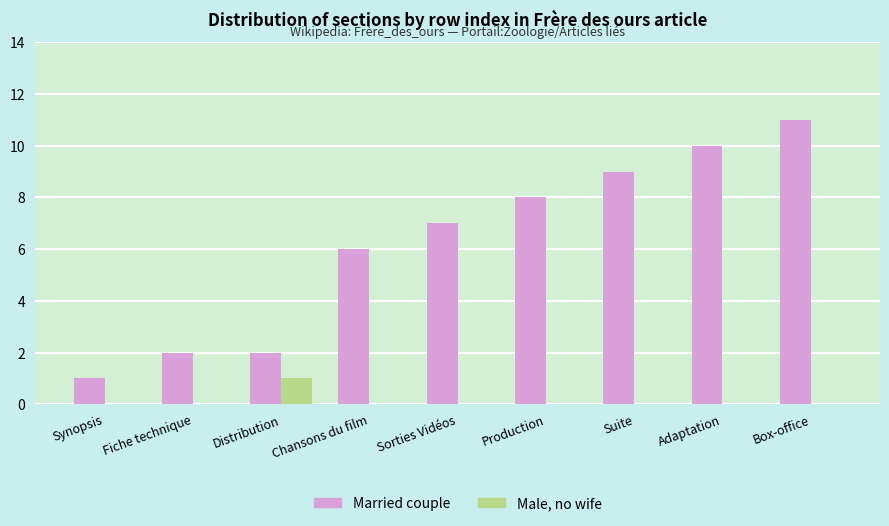

Between Synopsis and Chansons du film, which series saw the biggest shift?

Married couple